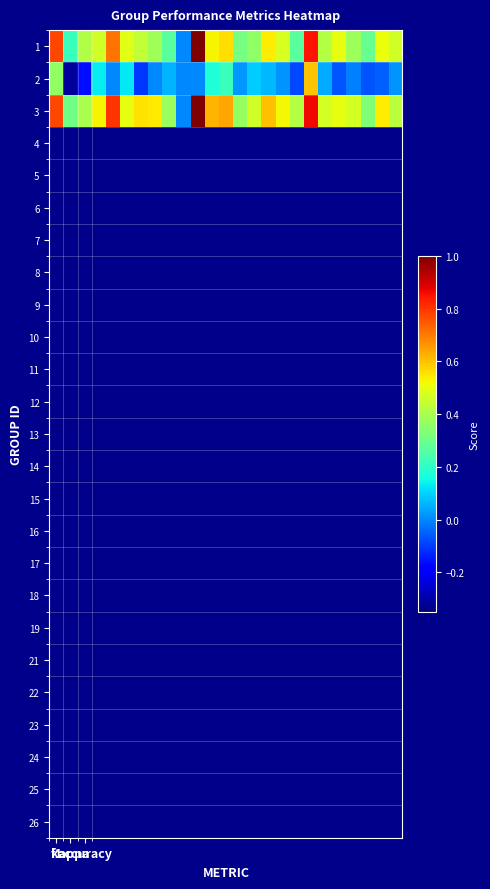

At which category is the sum across all series the highest?

18